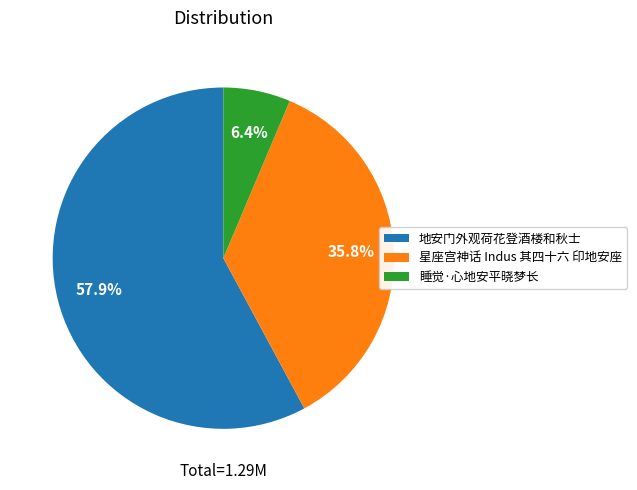

Which slice is the smallest?

睡觉·心地安平晓梦长